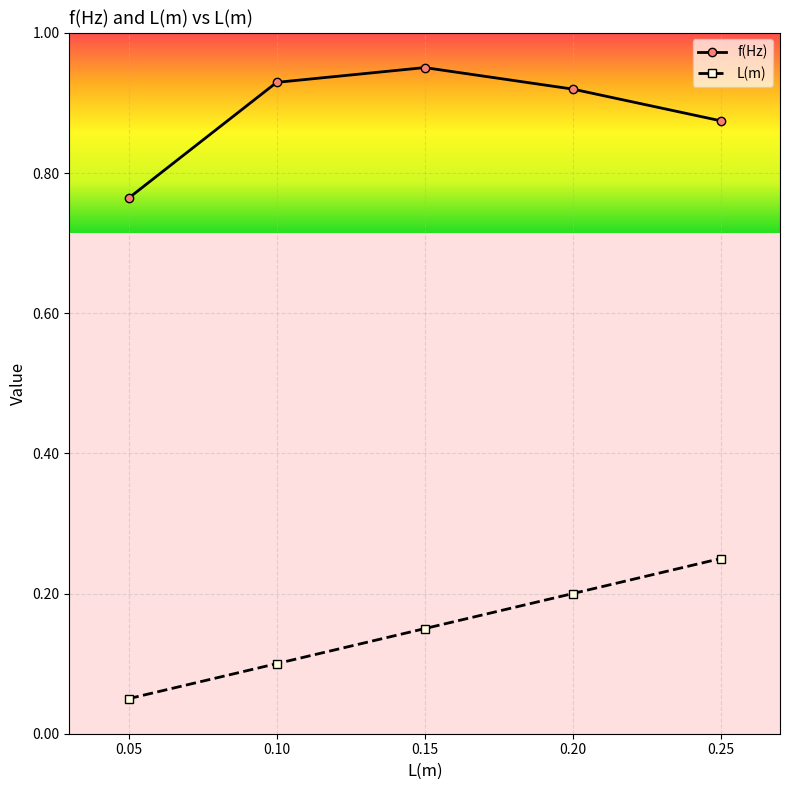

Rank the series by their average value, from highest to lowest.

f(Hz), L(m)